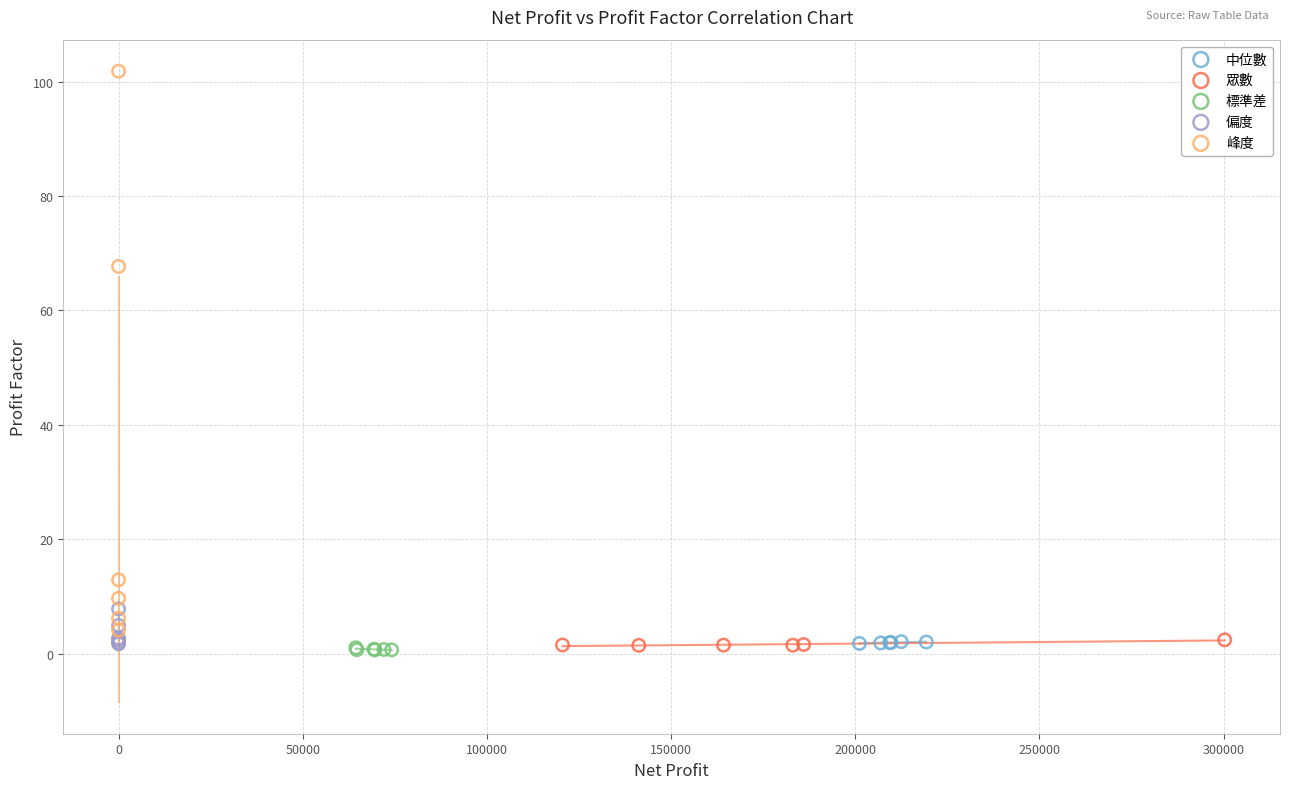

Which series has the largest Y range (max minus min)?

峰度